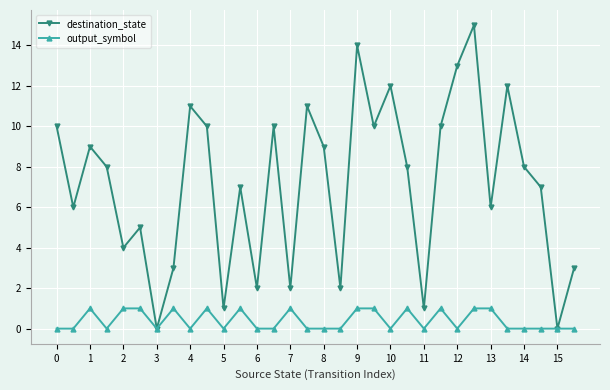

How many interior local peaks does the destination_state series have?

10